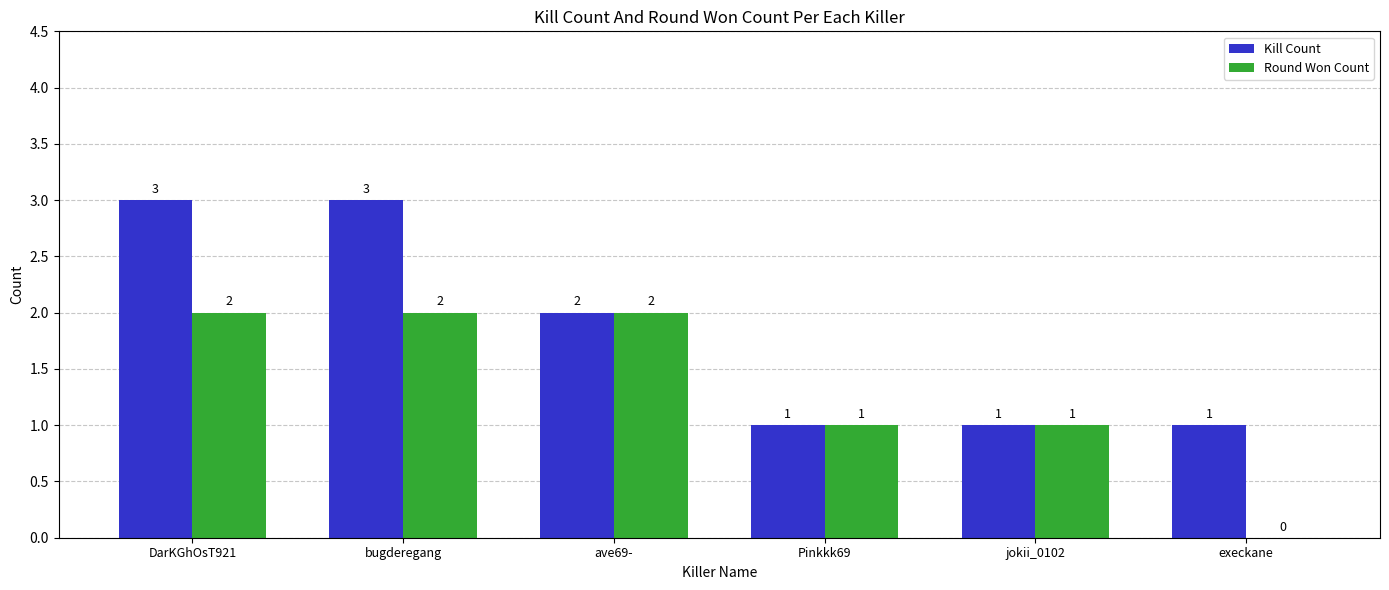

The value of Round Won Count at ave69- is 2. True or false?

True